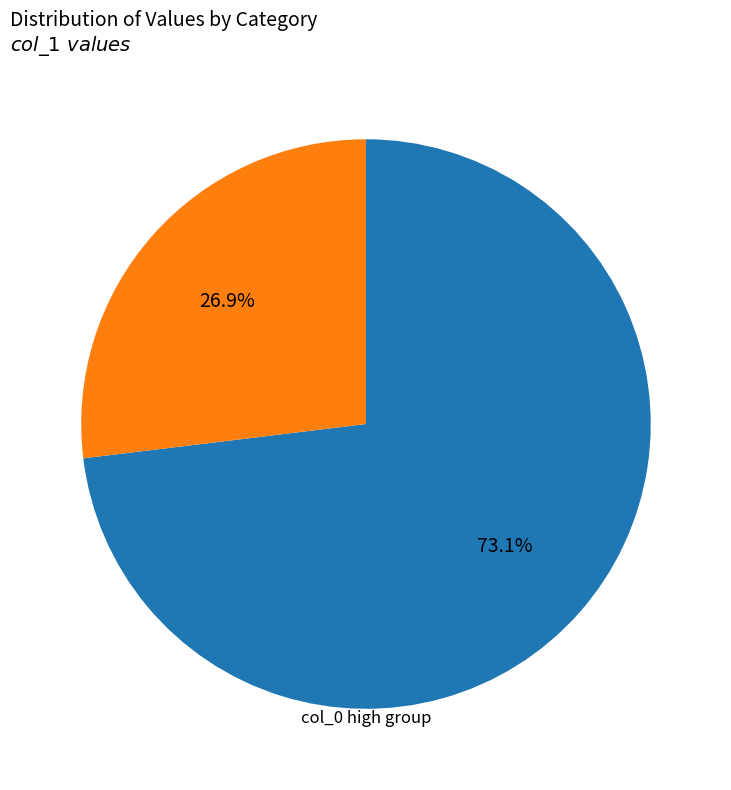

Is there a majority slice in this chart?

Yes